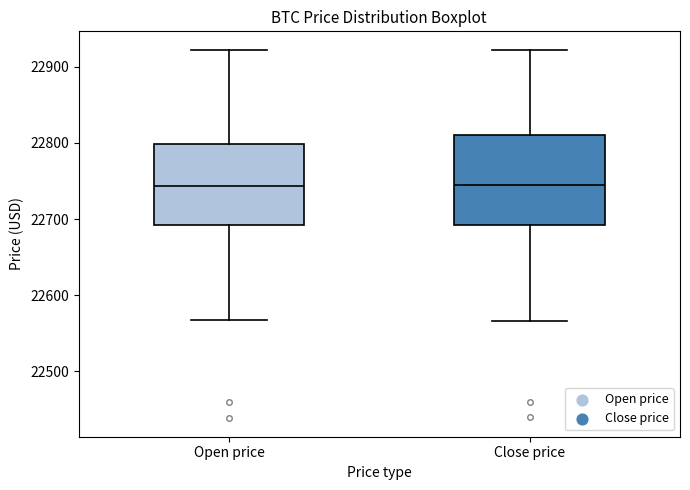

Where is the lower edge of the box for Open price on the y-axis? The values are not printed on the chart, so give them approximately, as read against the axis.

22690